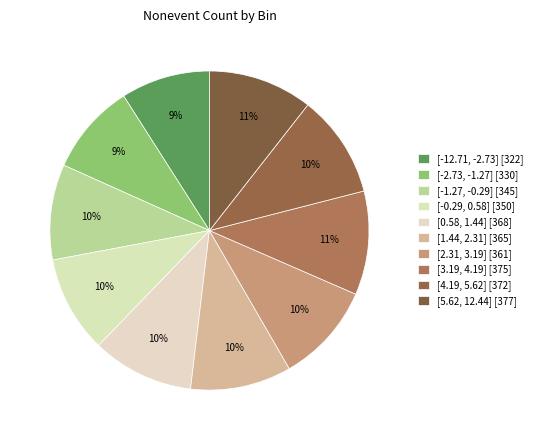

Count the number of slices in the pie.

10